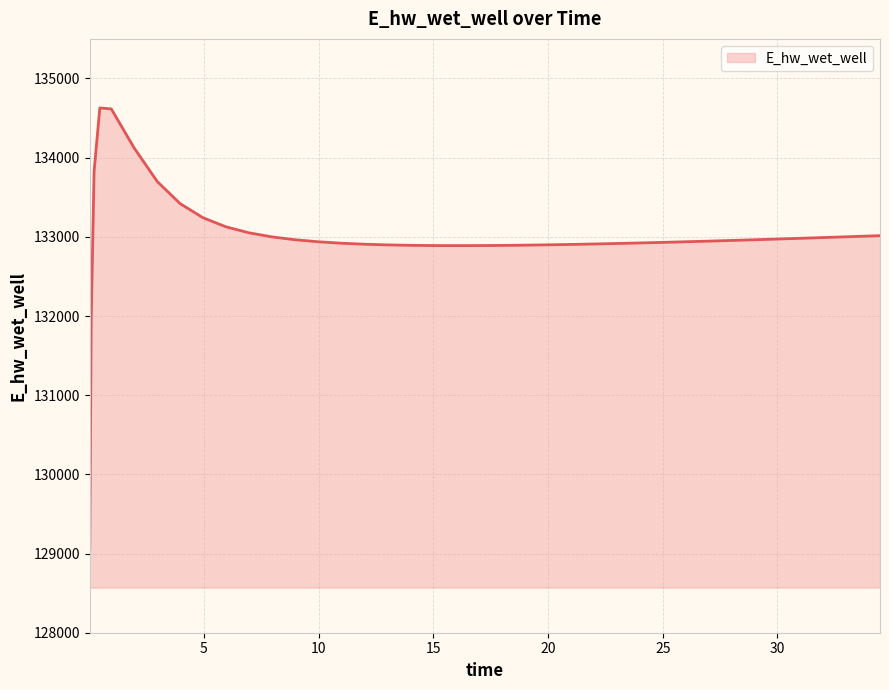

What is the minimum value shown in the chart?

129070.3